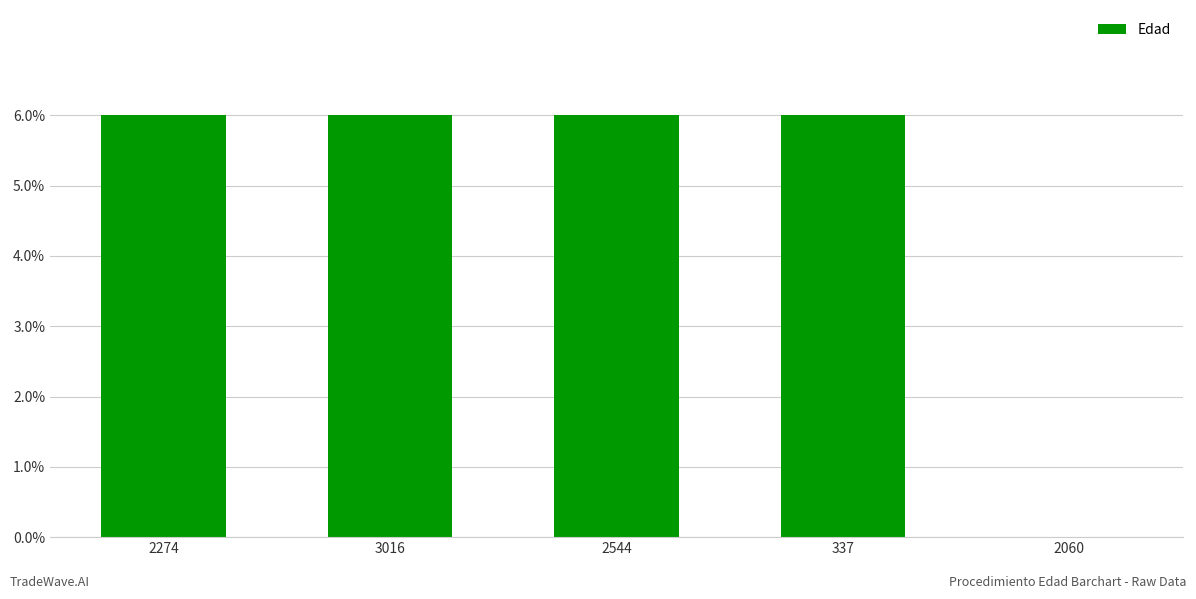

List the labels in order of value, largest first.

2274, 3016, 2544, 337, 2060